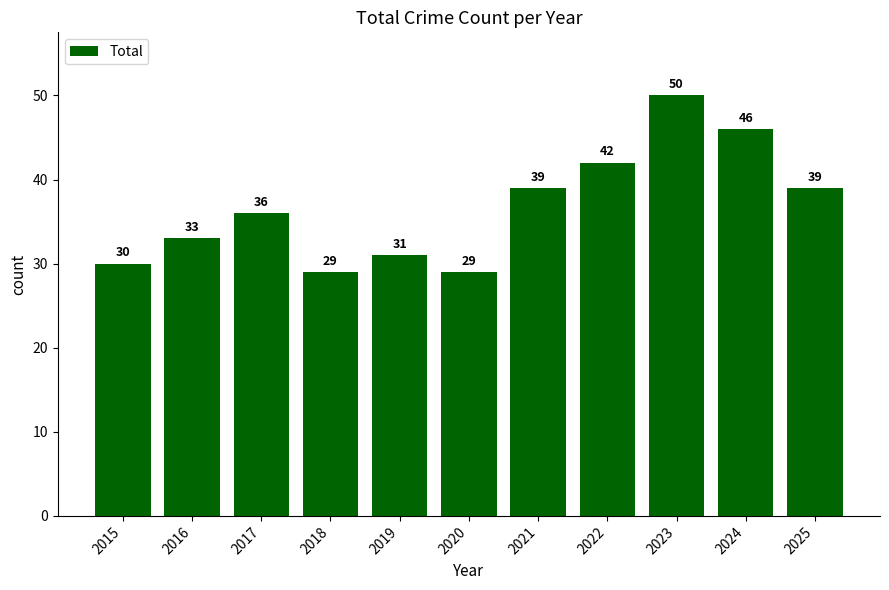

Which category has the highest value across all series?

2023